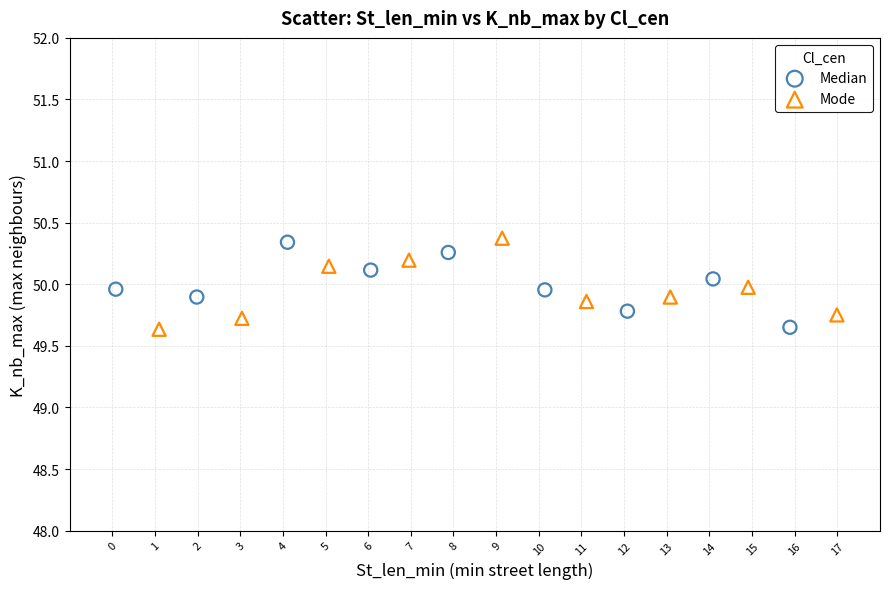

What are all the series names shown in the legend?

Median, Mode